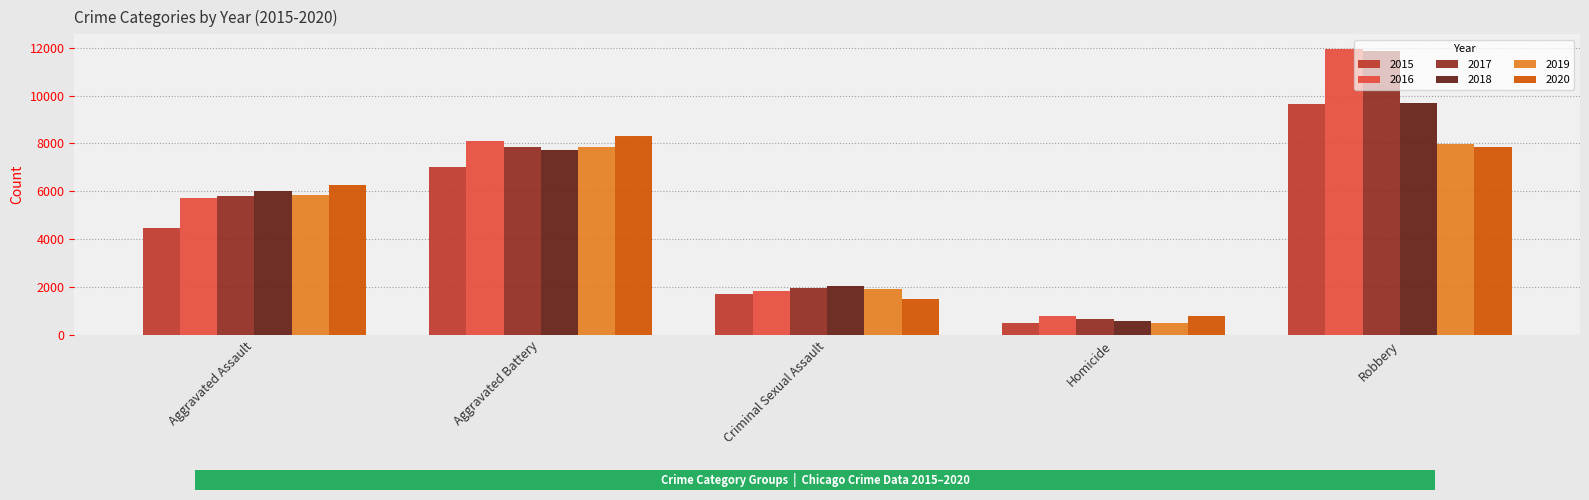

The value of 2019 at Criminal Sexual Assault is 1912. True or false?

True